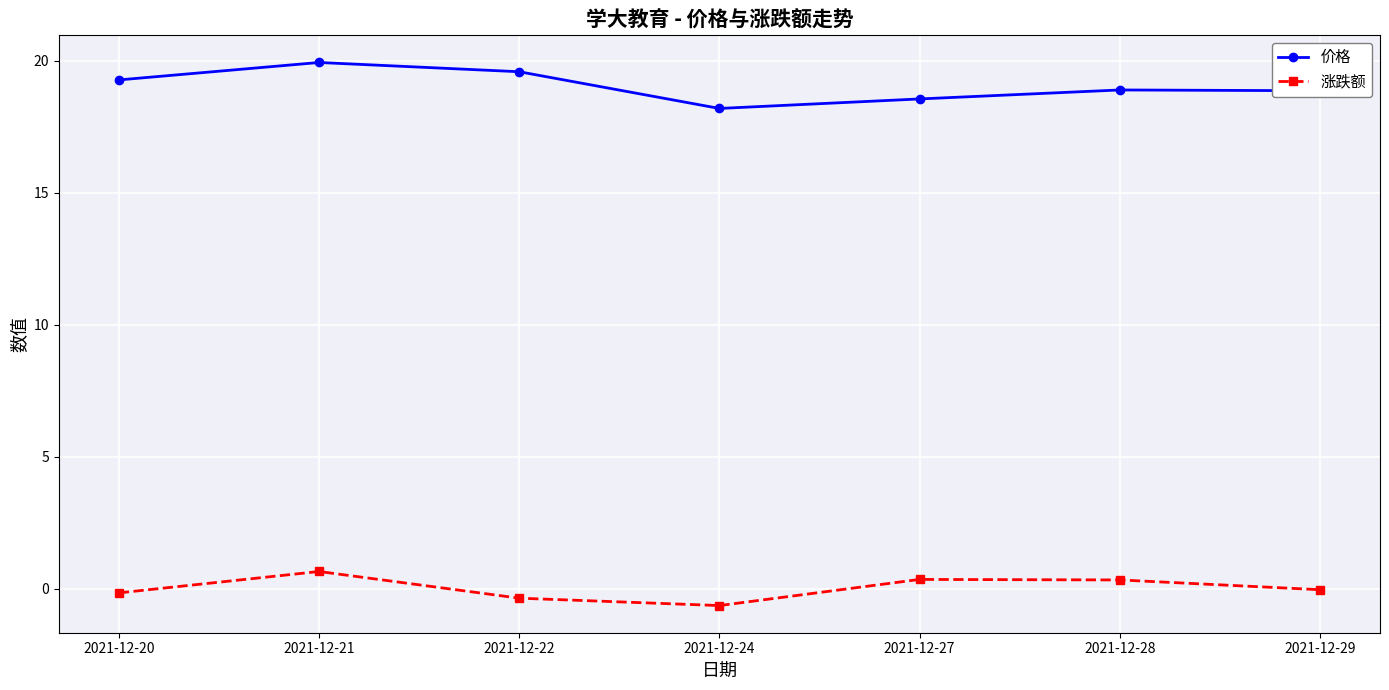

What is the highest value of the 价格 series?

19.9